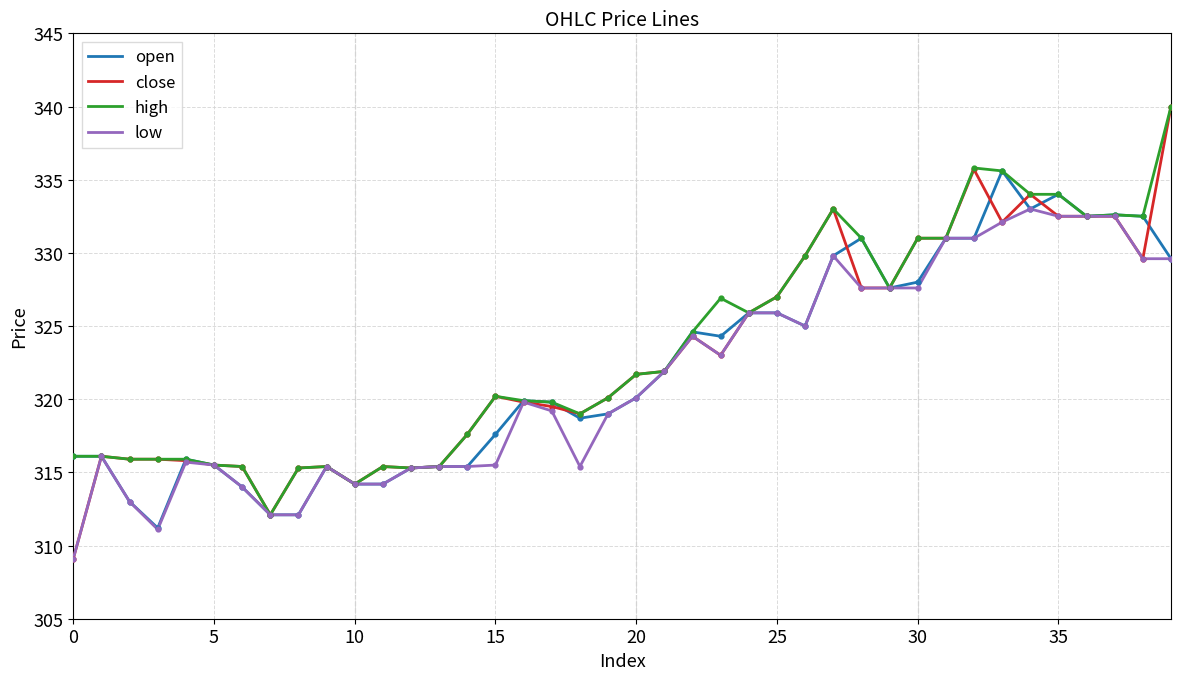

What is the maximum value for low?

333.0